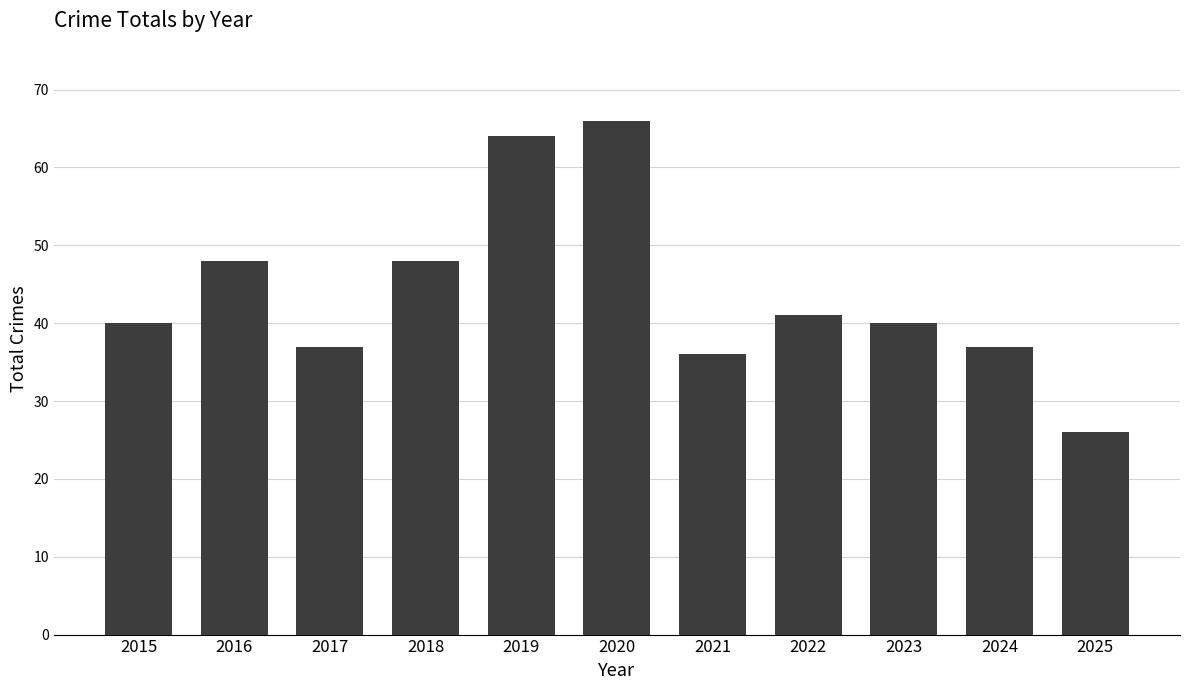

Count the number of categories in the chart.

11